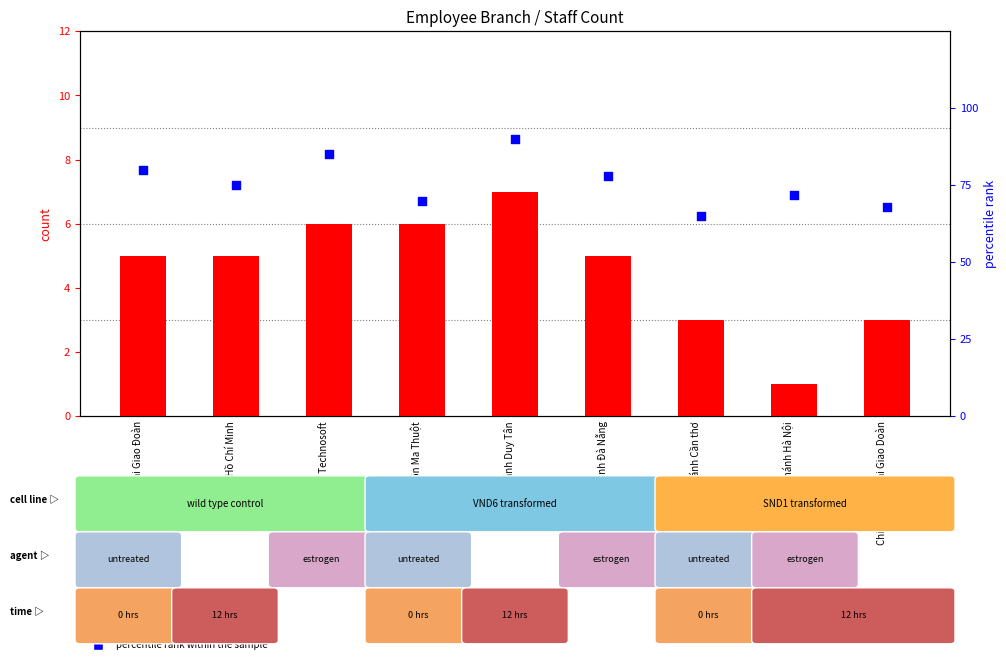

Which series has the widest spread of Y values?

percentile rank within the sample